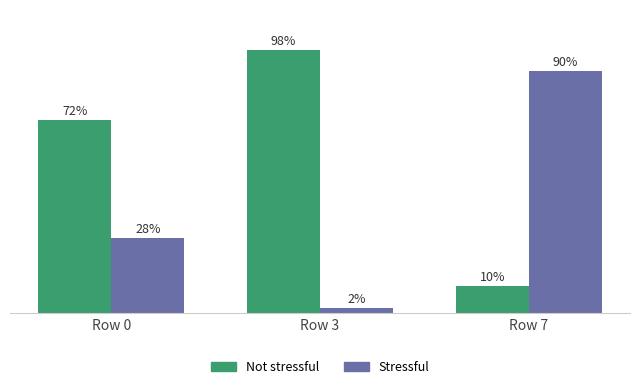

Are the bars grouped side by side (vs. stacked)?

Yes